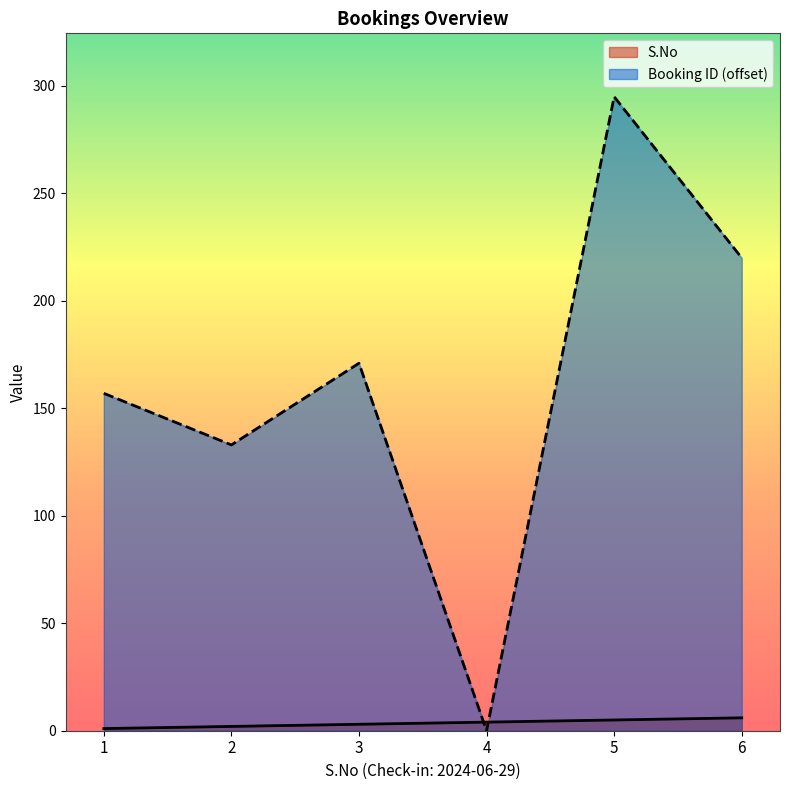

Between 2 and 3, which is larger?

3